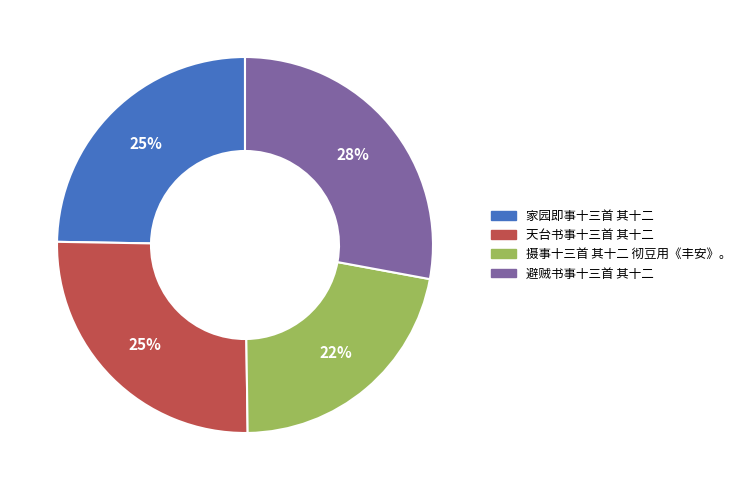

Count the number of slices in the pie.

4